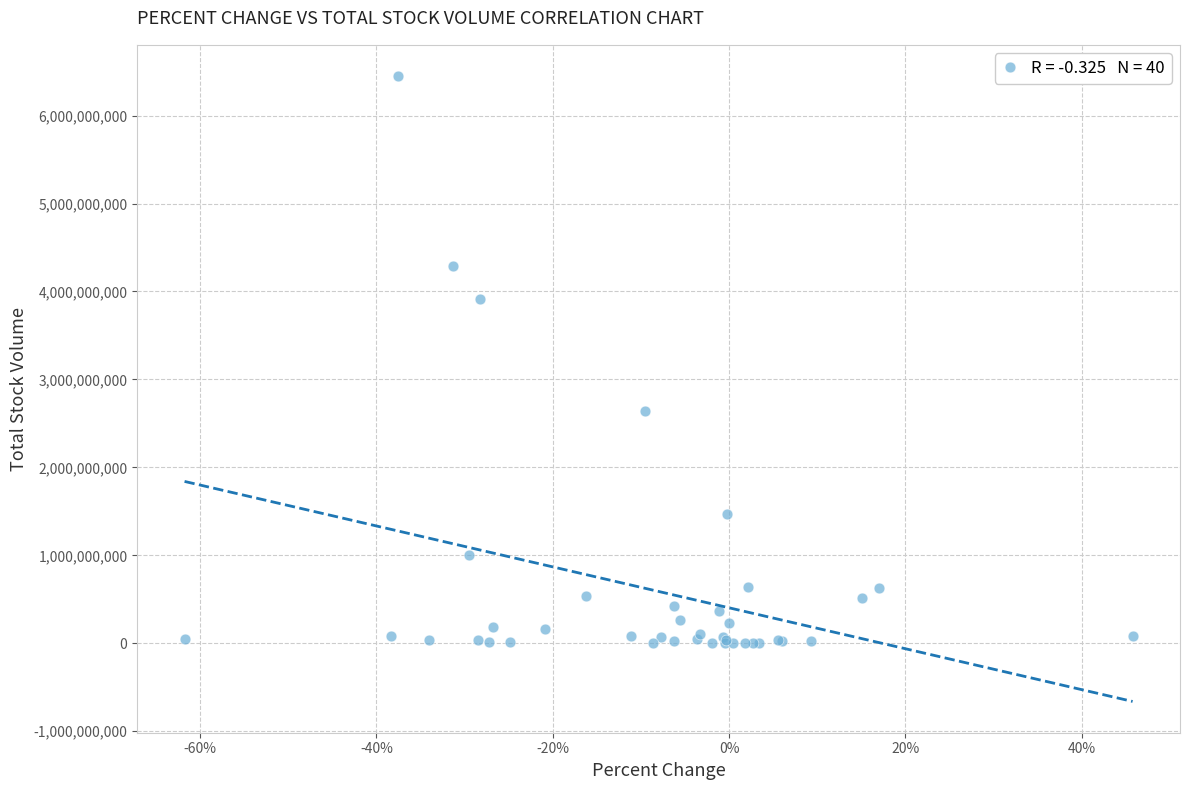

What Y value in the scatter plot is closest to 3224770950?

2643021600